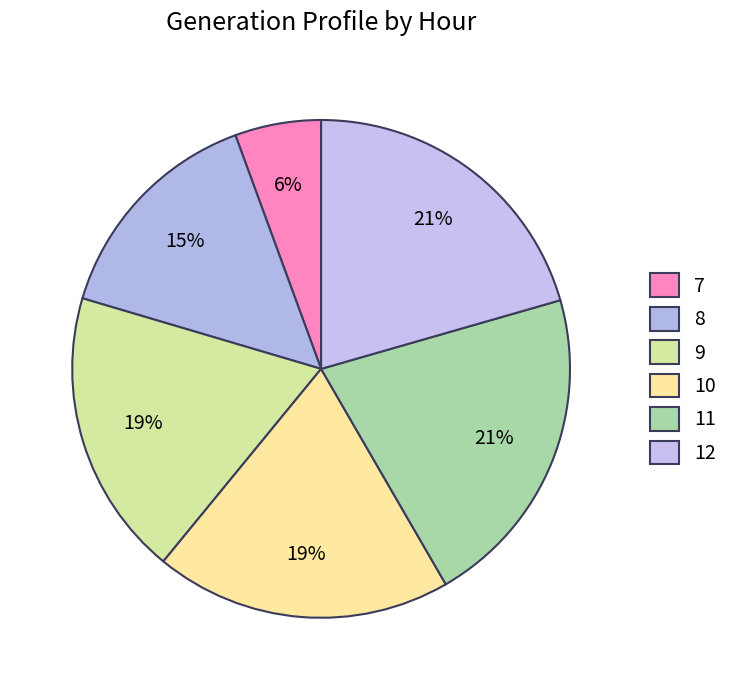

What is the largest slice in the pie chart?

11